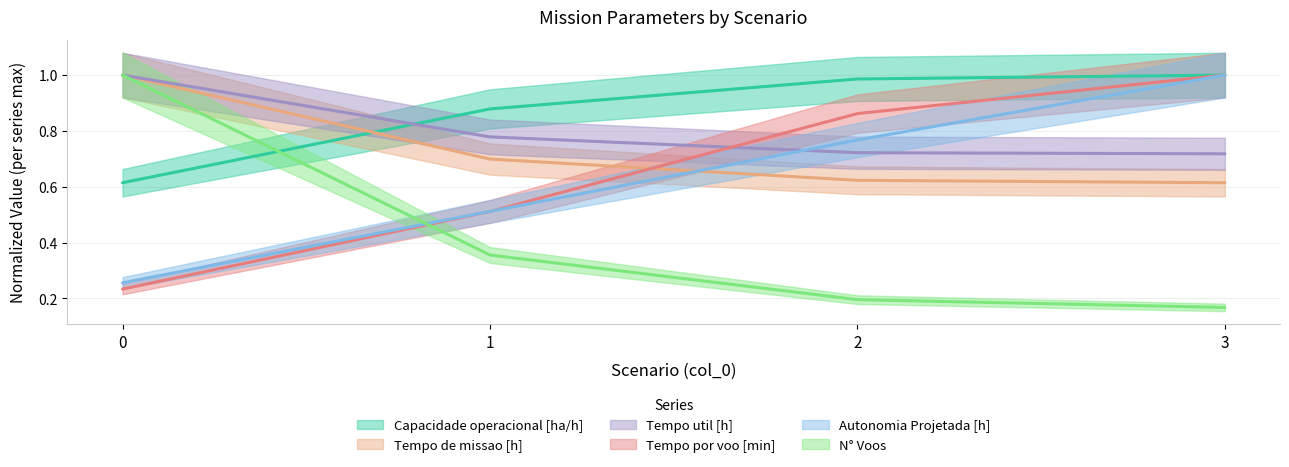

How many Tempo de missao [h] values are between 0 and 1?

4